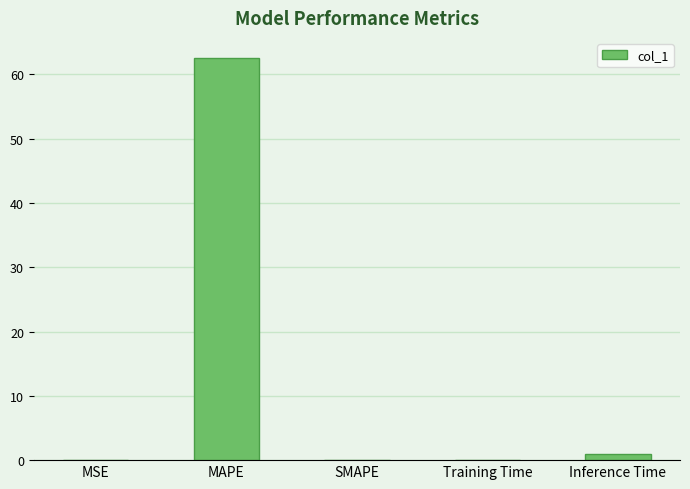

The value at MAPE is 18.8. True or false?

False